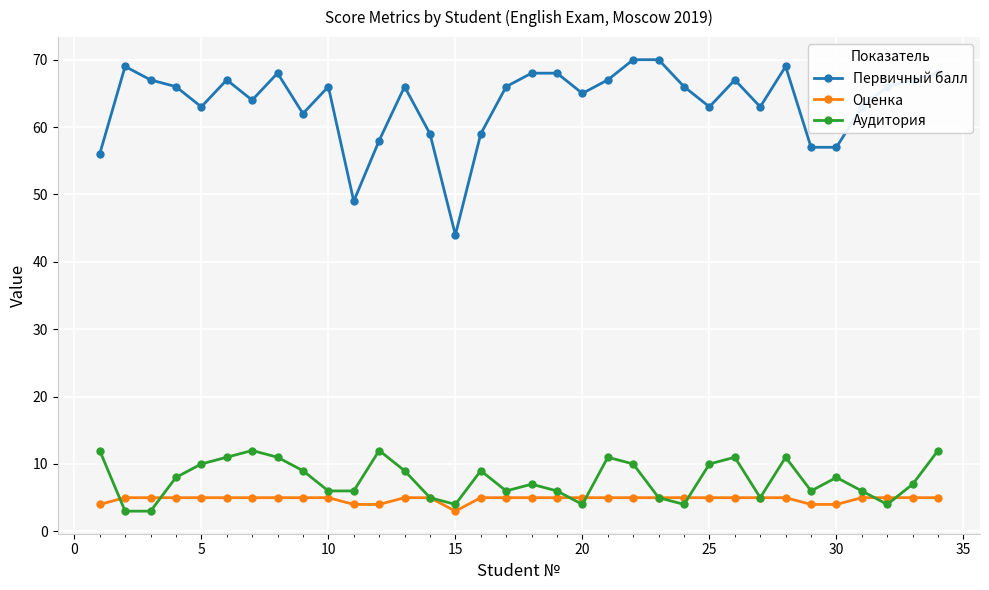

Which series has the largest range (max minus min)?

Первичный балл